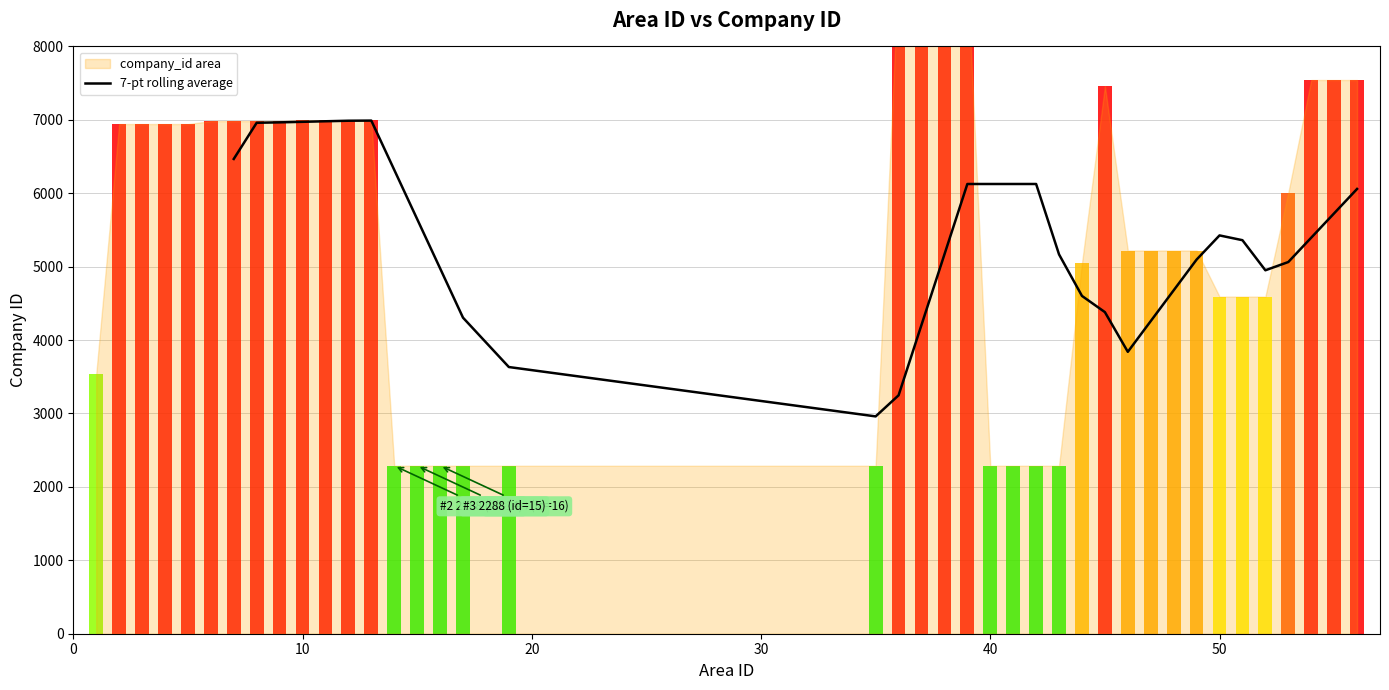

What is the value of the 11th bar from the left?

6960.1